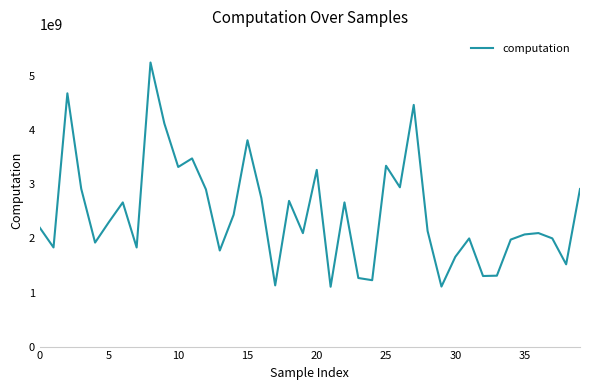

What is the smallest value displayed?

1106757400.3